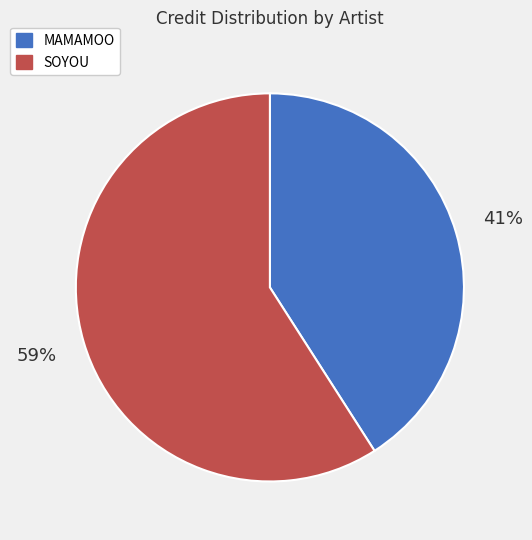

What percentage is the SOYOU slice, to the nearest percent?

59%